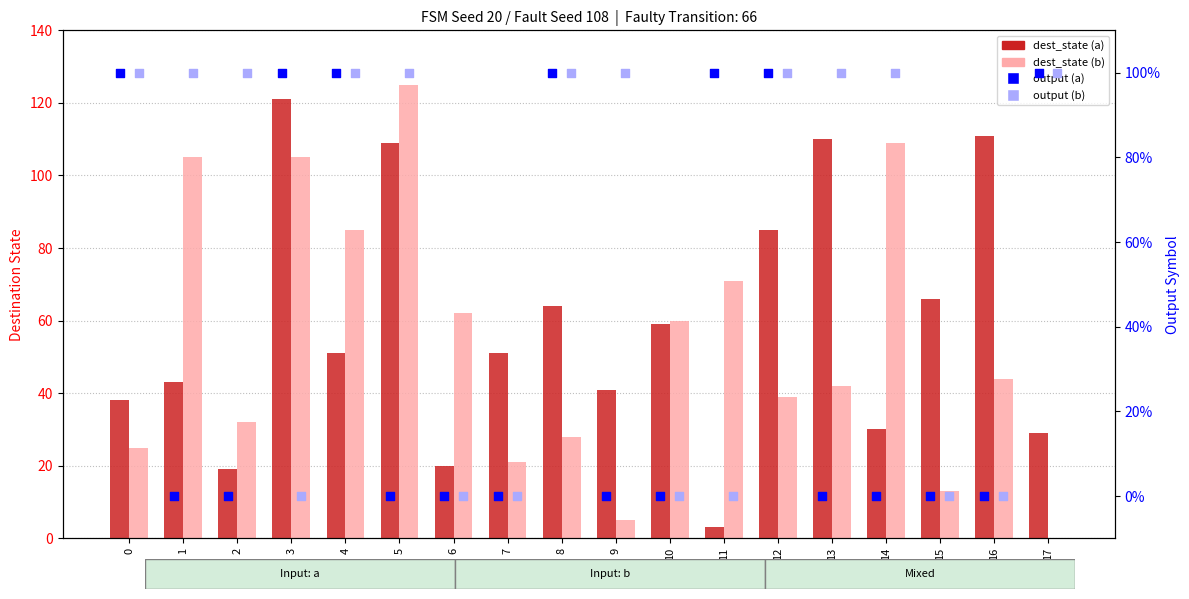

Which series contains the lowest Y value?

dest_state (b)